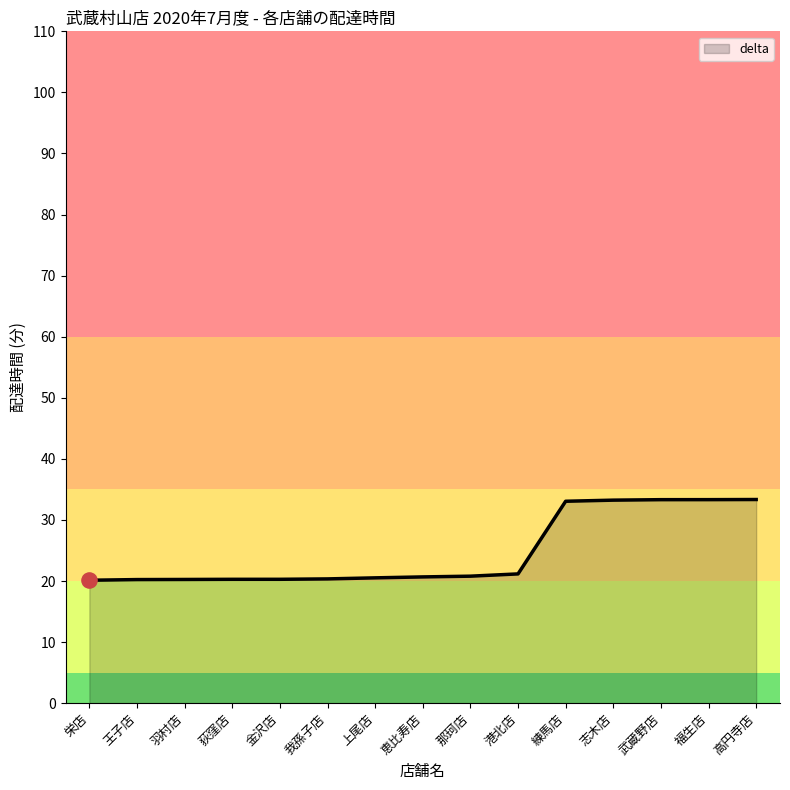

Approximately how many times larger is the value at 練馬店 compared to 羽村店?

1.6